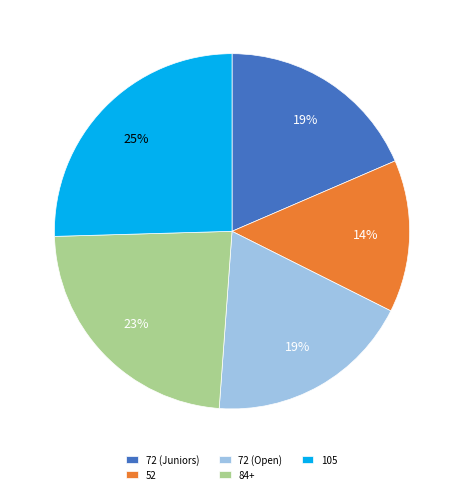

How many segments does this pie chart have?

5